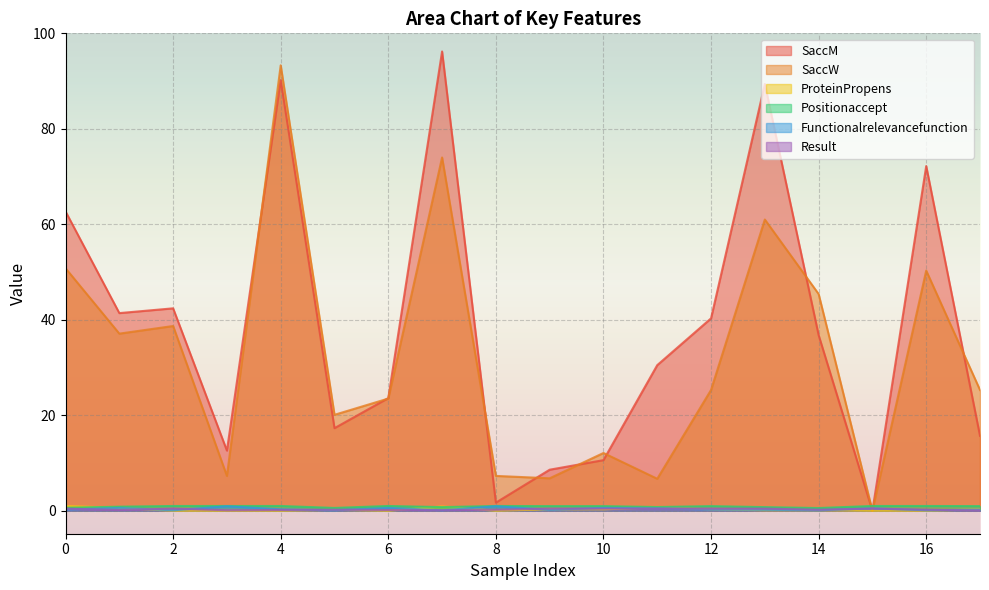

Which category has the lowest value across all series?

Clinical=0